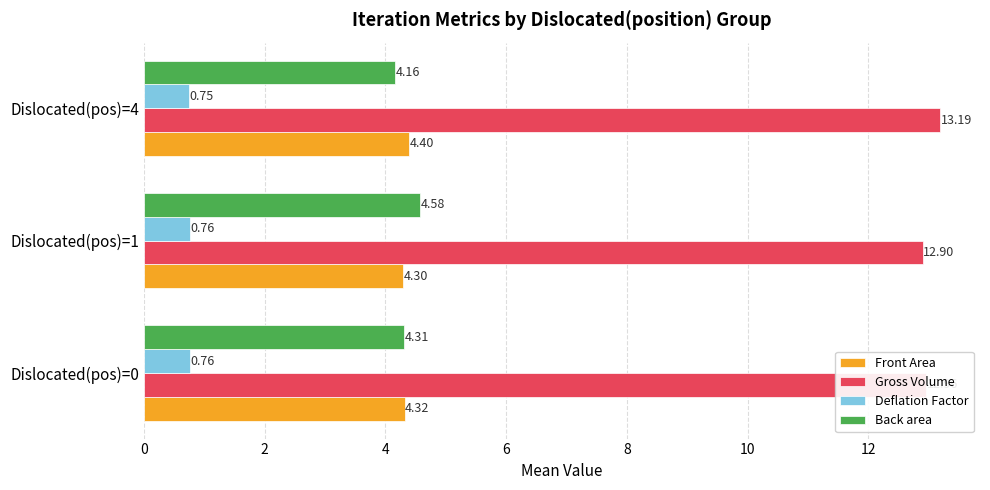

What is the greatest value displayed?

13.2